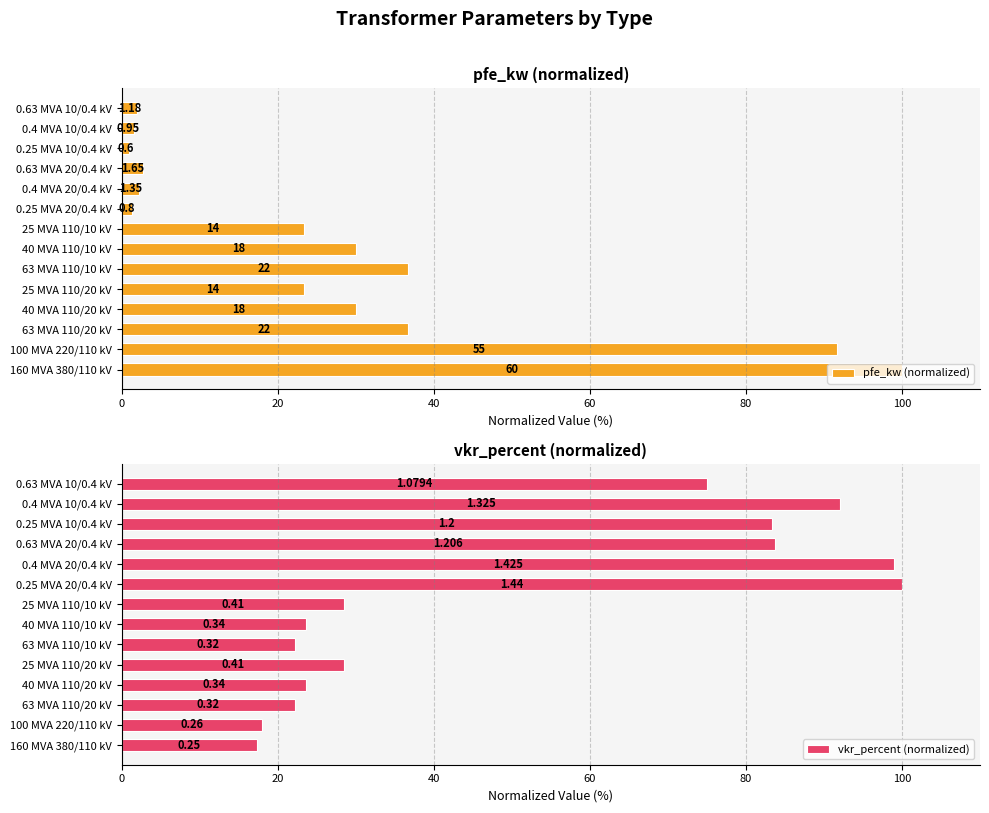

What is the sum of all pfe_kw (normalized) values?

382.6